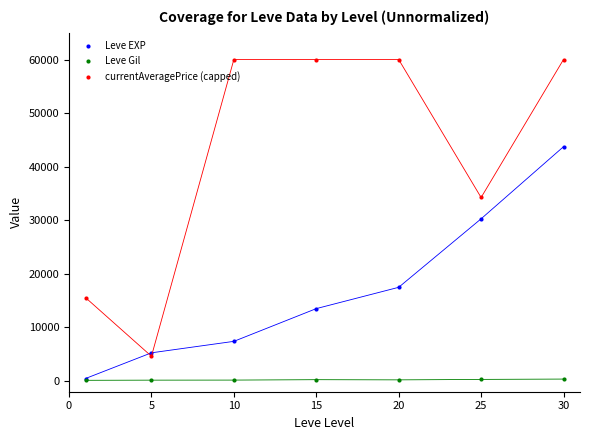

List the series in order of their overall mean, highest first.

currentAveragePrice (capped), Leve EXP, Leve Gil